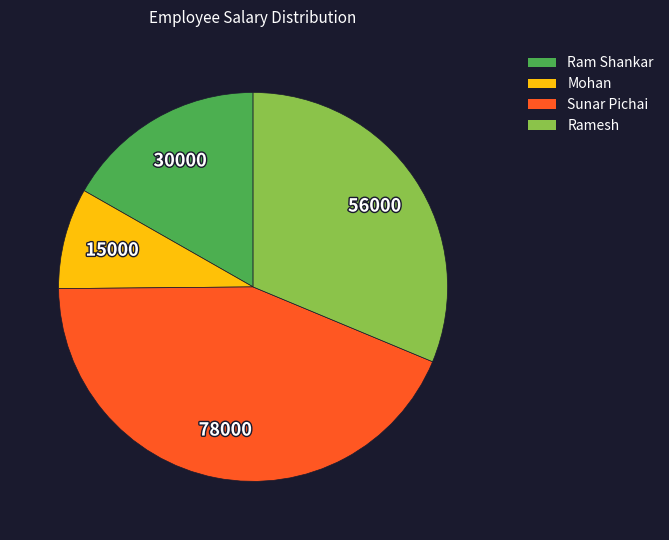

Is there any slice that represents more than half of the pie?

No